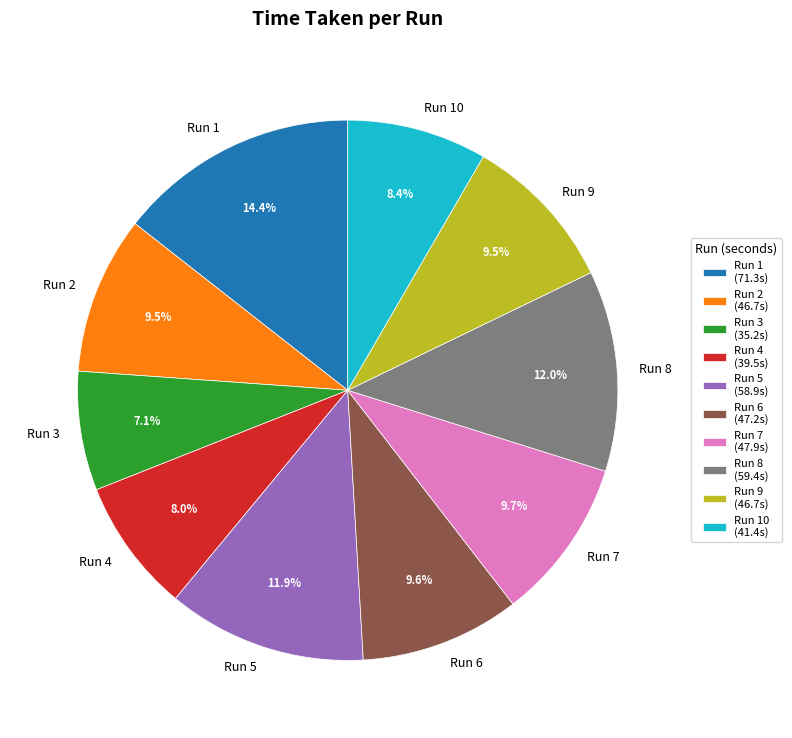

To the nearest percent, what percentage of the pie is Run 3?

7%